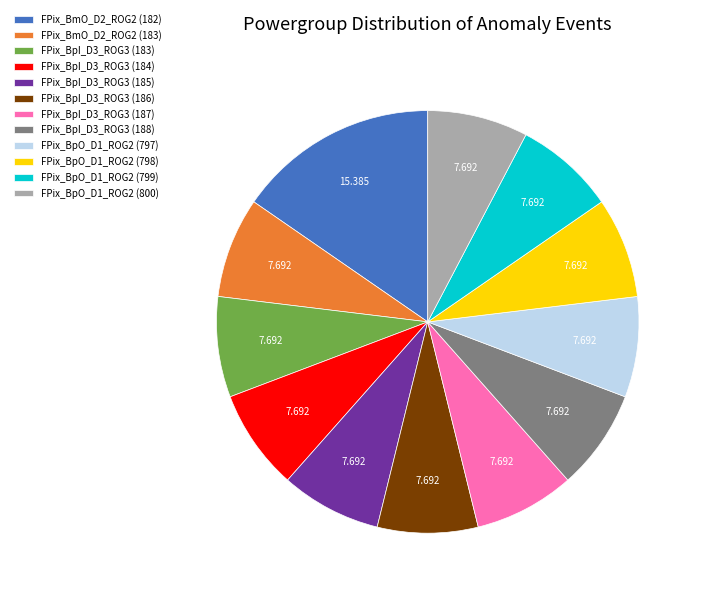

What is the ratio of the value at FPix_BpI_D3_ROG3 (185) to the value at FPix_BpI_D3_ROG3 (187)?

1.0